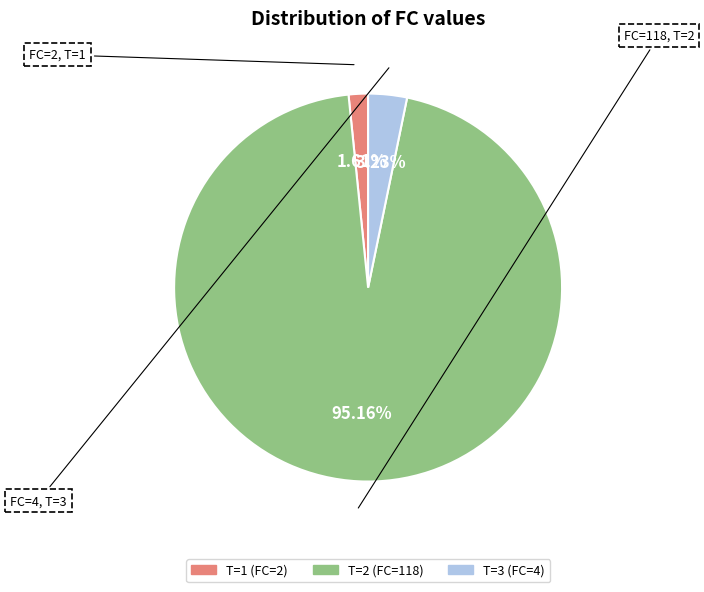

Is there any slice that represents more than half of the pie?

Yes